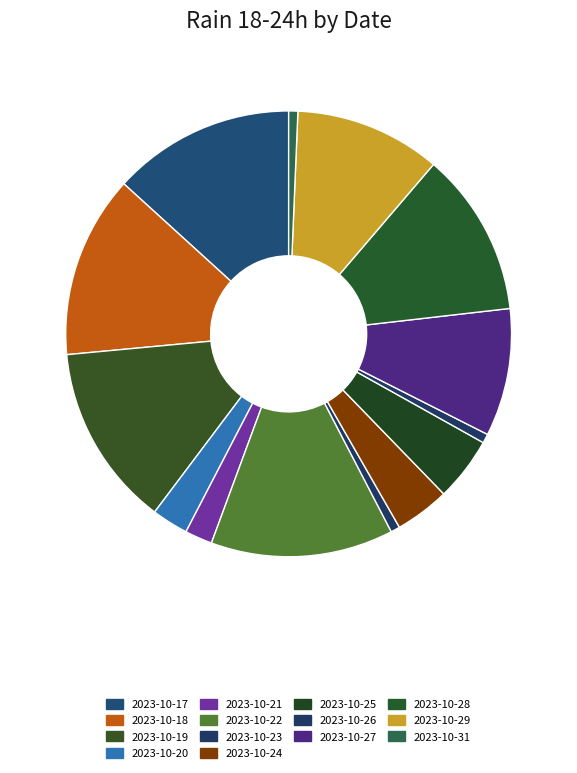

Count the number of slices in the pie.

14